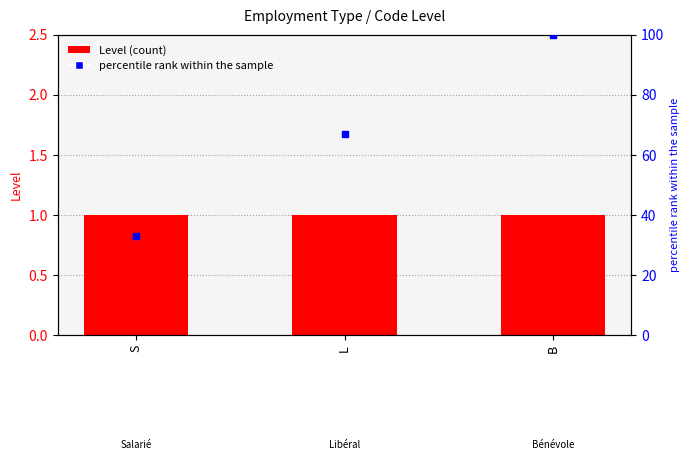

At which category is the sum across all series the highest?

B